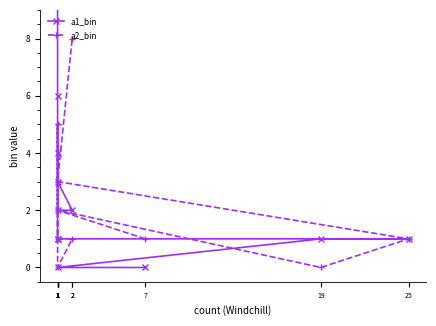

How many lines are shown in the chart?

2